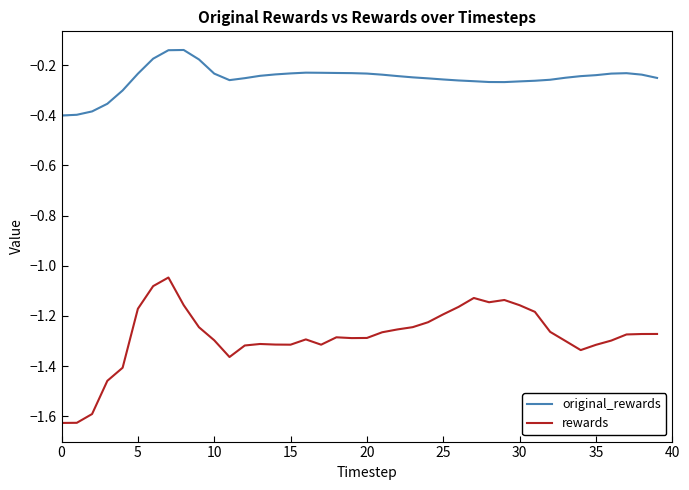

Which series has the widest spread of values?

rewards